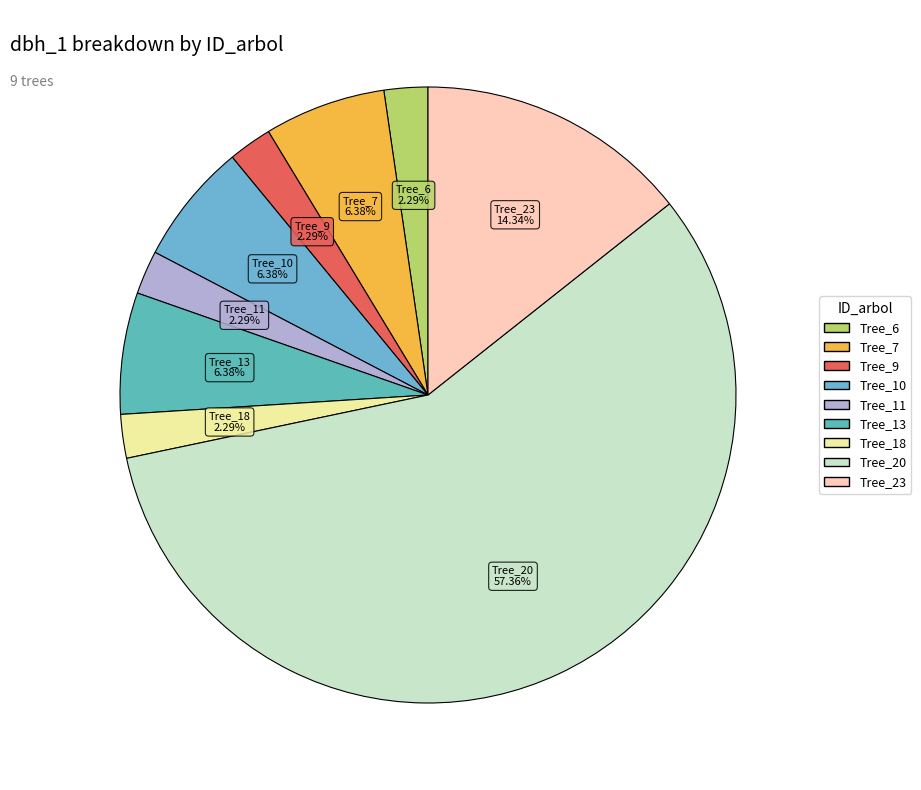

How many segments does this pie chart have?

9